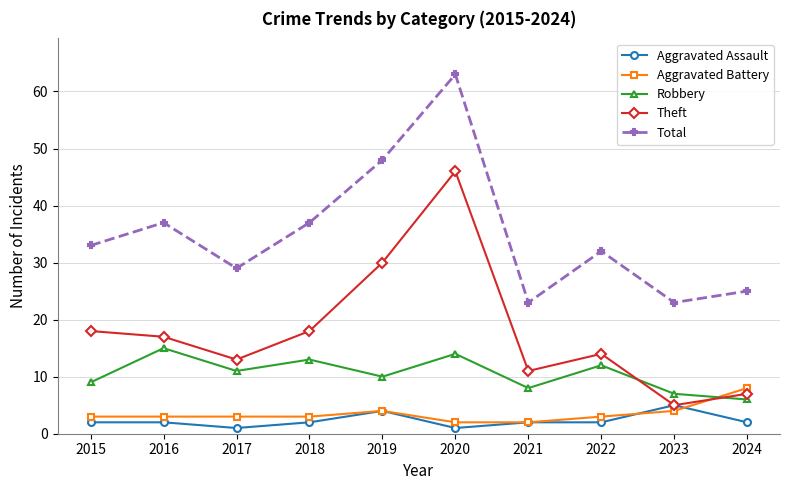

What is the difference between the second highest and second lowest values in the Aggravated Assault series?

3